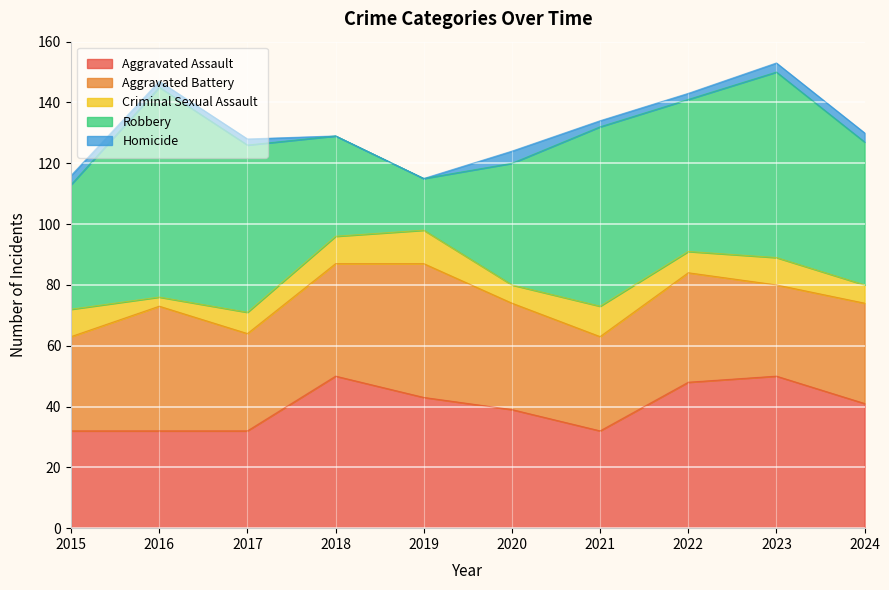

What are all the series names shown in the legend?

Aggravated Assault, Aggravated Battery, Criminal Sexual Assault, Robbery, Homicide